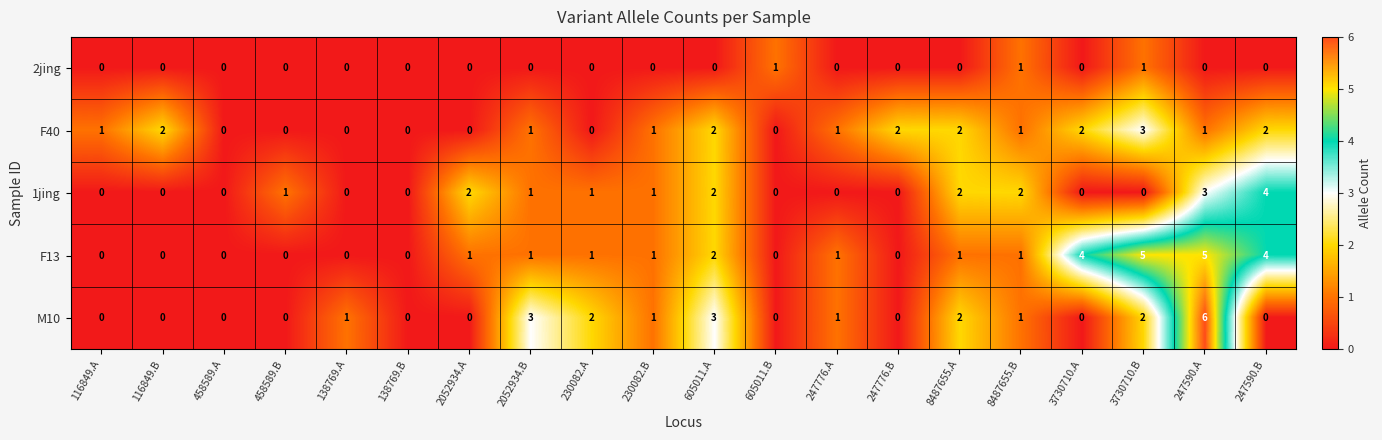

Which category has the highest value across all series?

247590.A